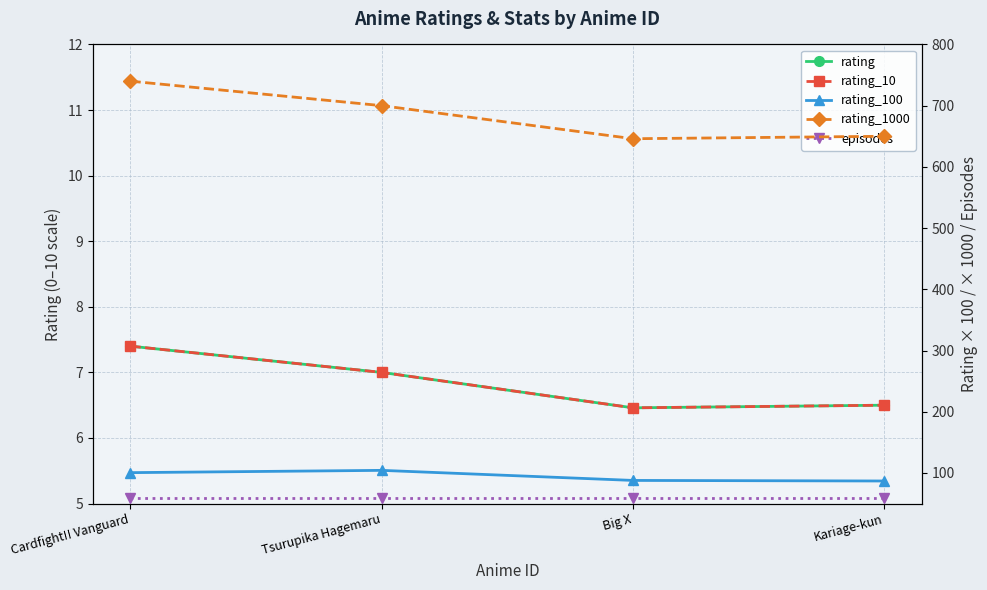

The value of episodes at Cardfight!! Vanguard is 77.9. True or false?

False